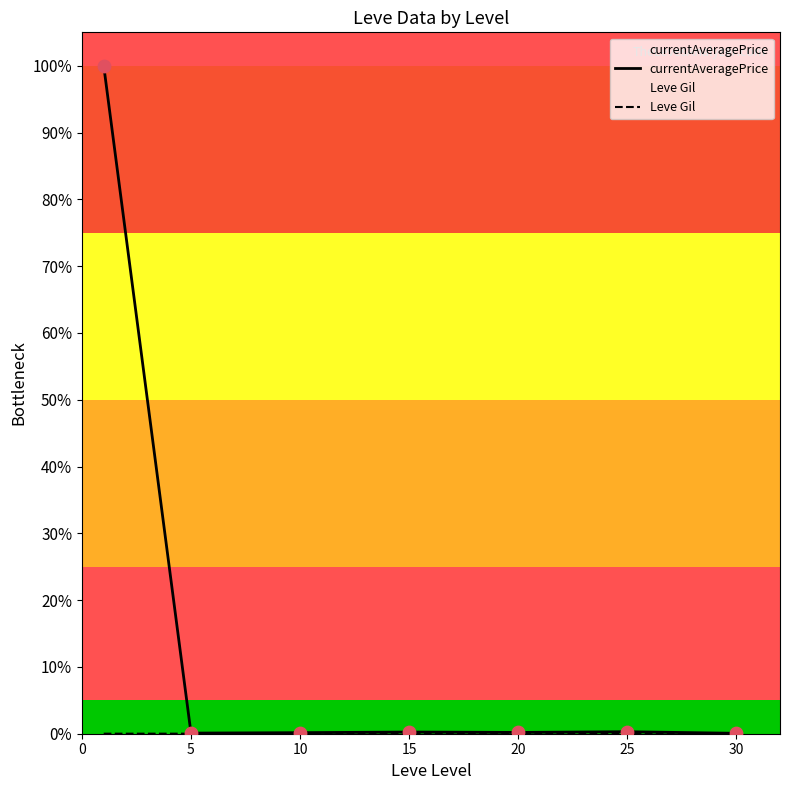

What are all the series names shown in the legend?

currentAveragePrice, Leve Gil